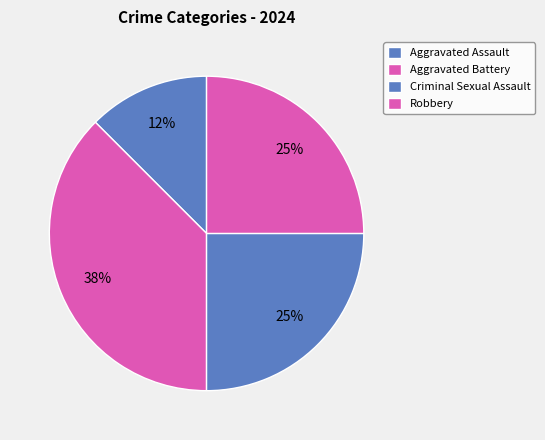

Is it true that Criminal Sexual Assault is 13% of the pie?

False